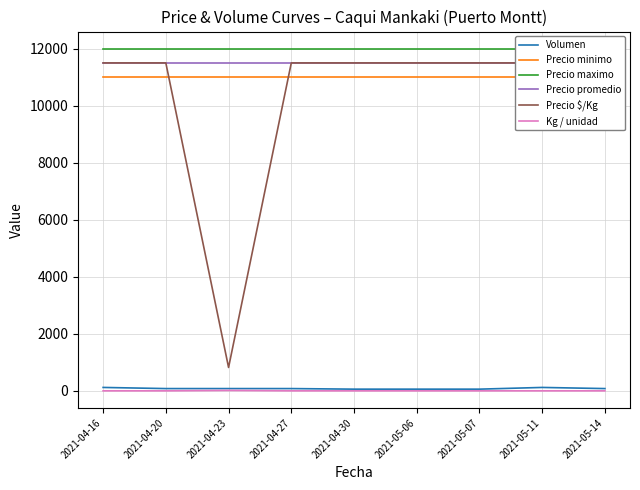

What is the total value across all series at 2021-05-14?

46081